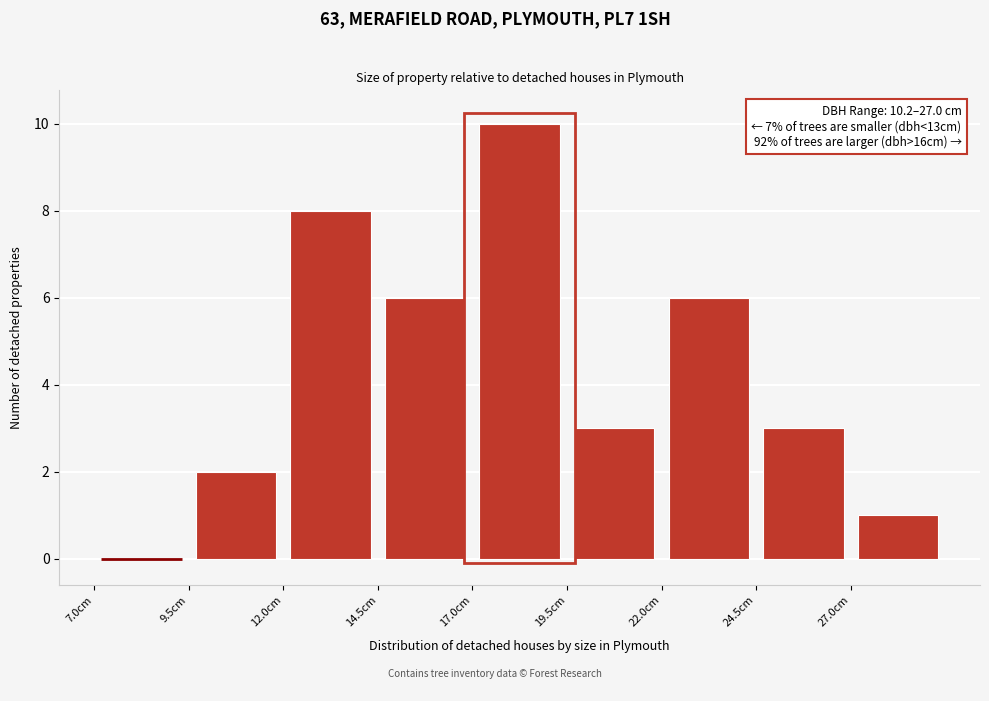

Over which range of the x-axis is the bar tallest?

17.0 to 19.5